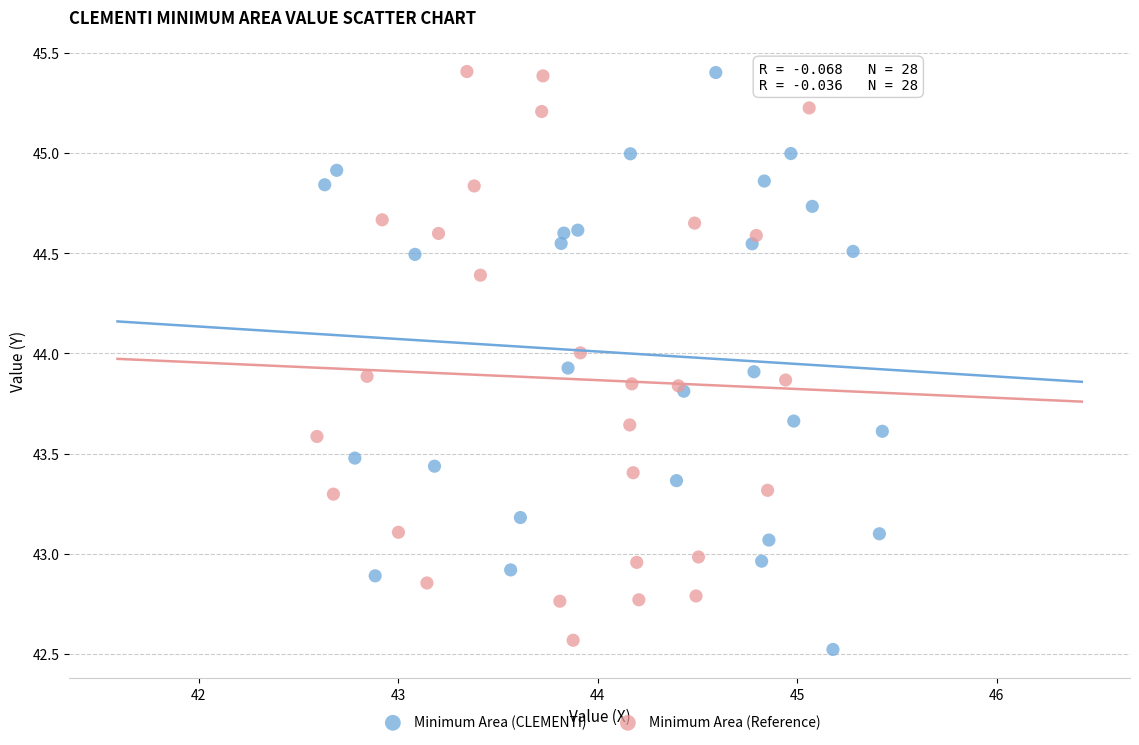

Which series contains the lowest Y value?

Minimum Area (CLEMENTI)